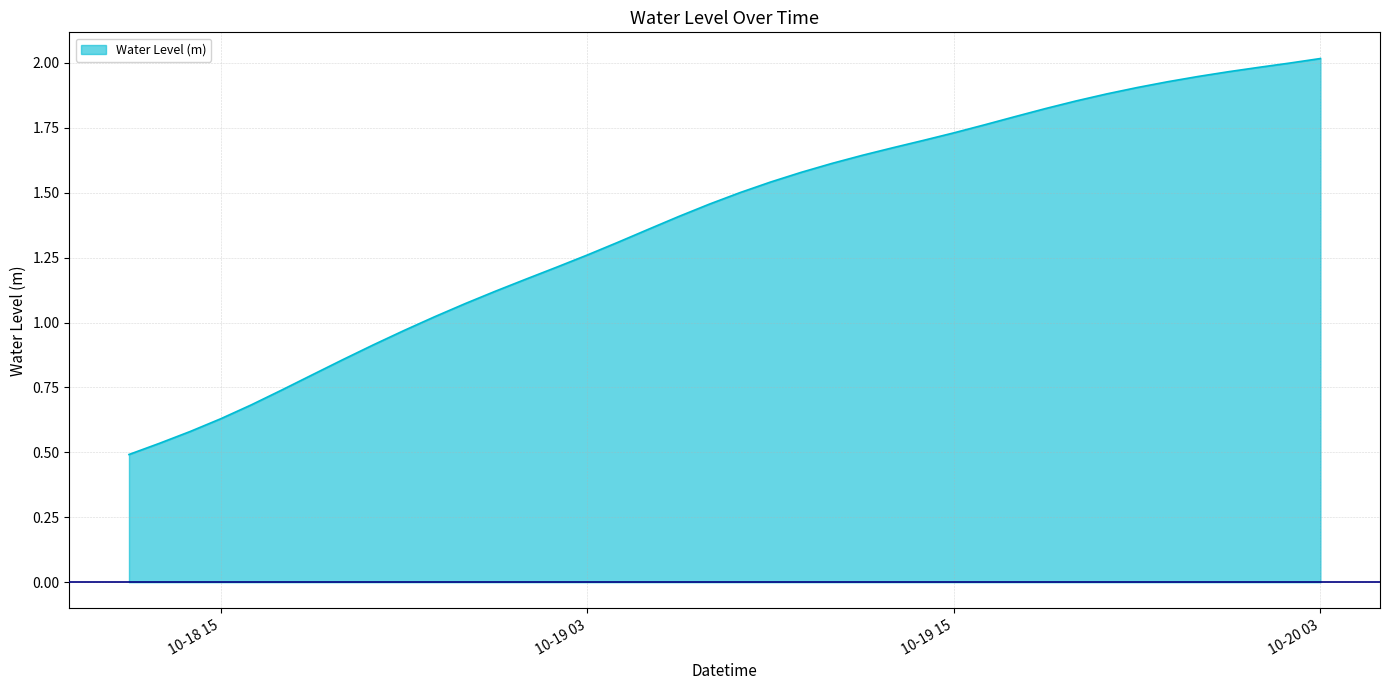

List the labels in order of value, smallest first.

2025-10-18 12:00:00, 2025-10-18 13:00:00, 2025-10-18 14:00:00, 2025-10-18 15:00:00, 2025-10-18 16:00:00, 2025-10-18 17:00:00, 2025-10-18 18:00:00, 2025-10-18 19:00:00, 2025-10-18 20:00:00, 2025-10-18 21:00:00, 2025-10-18 22:00:00, 2025-10-18 23:00:00, 2025-10-19 00:00:00, 2025-10-19 01:00:00, 2025-10-19 02:00:00, 2025-10-19 03:00:00, 2025-10-19 04:00:00, 2025-10-19 05:00:00, 2025-10-19 06:00:00, 2025-10-19 07:00:00, 2025-10-19 08:00:00, 2025-10-19 09:00:00, 2025-10-19 10:00:00, 2025-10-19 11:00:00, 2025-10-19 12:00:00, 2025-10-19 13:00:00, 2025-10-19 14:00:00, 2025-10-19 15:00:00, 2025-10-19 16:00:00, 2025-10-19 17:00:00, 2025-10-19 18:00:00, 2025-10-19 19:00:00, 2025-10-19 20:00:00, 2025-10-19 21:00:00, 2025-10-19 22:00:00, 2025-10-19 23:00:00, 2025-10-20 00:00:00, 2025-10-20 01:00:00, 2025-10-20 02:00:00, 2025-10-20 03:00:00